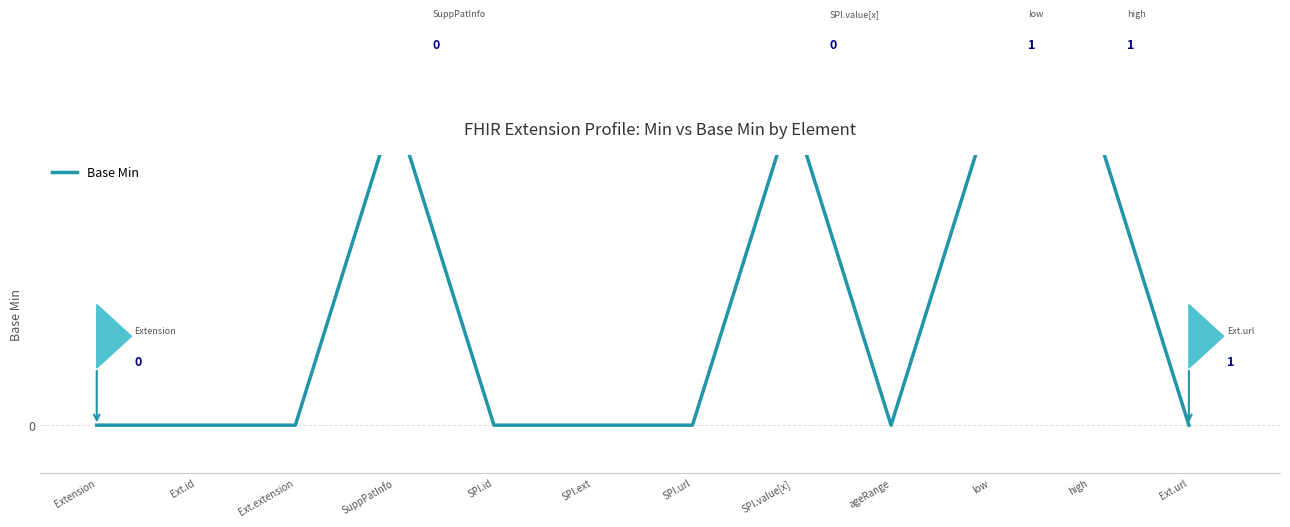

What is the greatest value displayed?

1